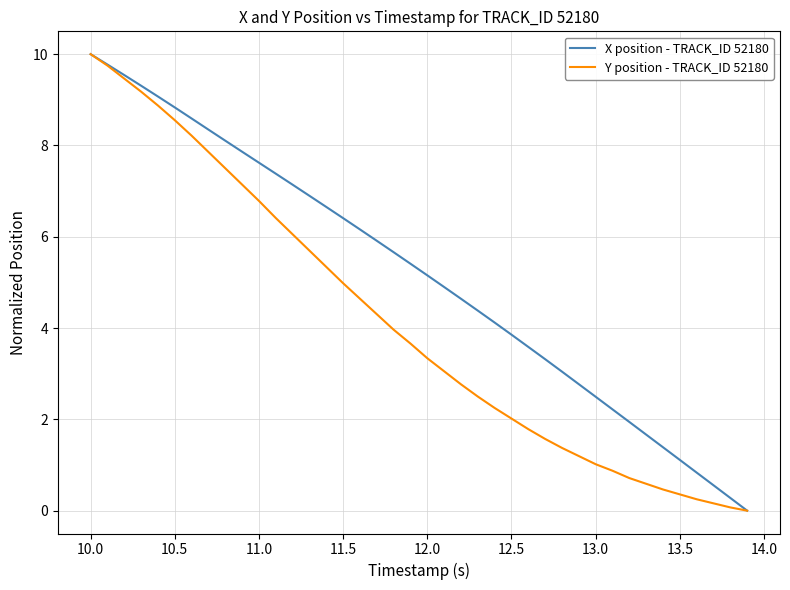

Rank the series by their average value, from lowest to highest.

Y position - TRACK_ID 52180, X position - TRACK_ID 52180